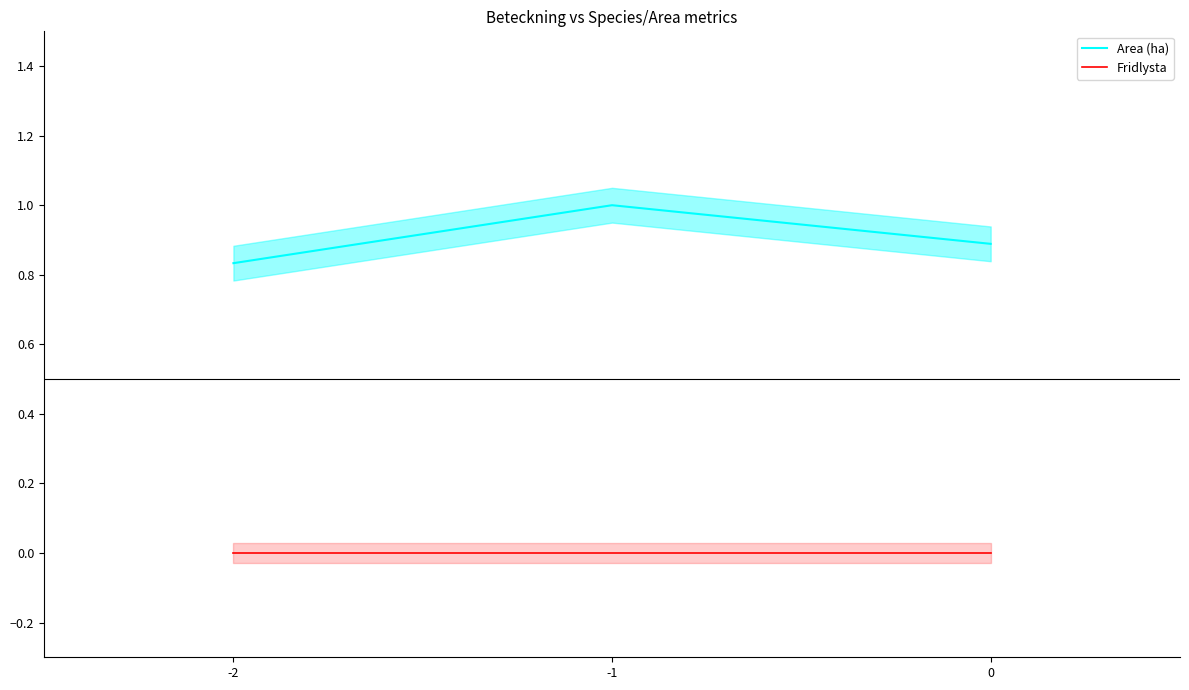

How many lines are shown in the chart?

2